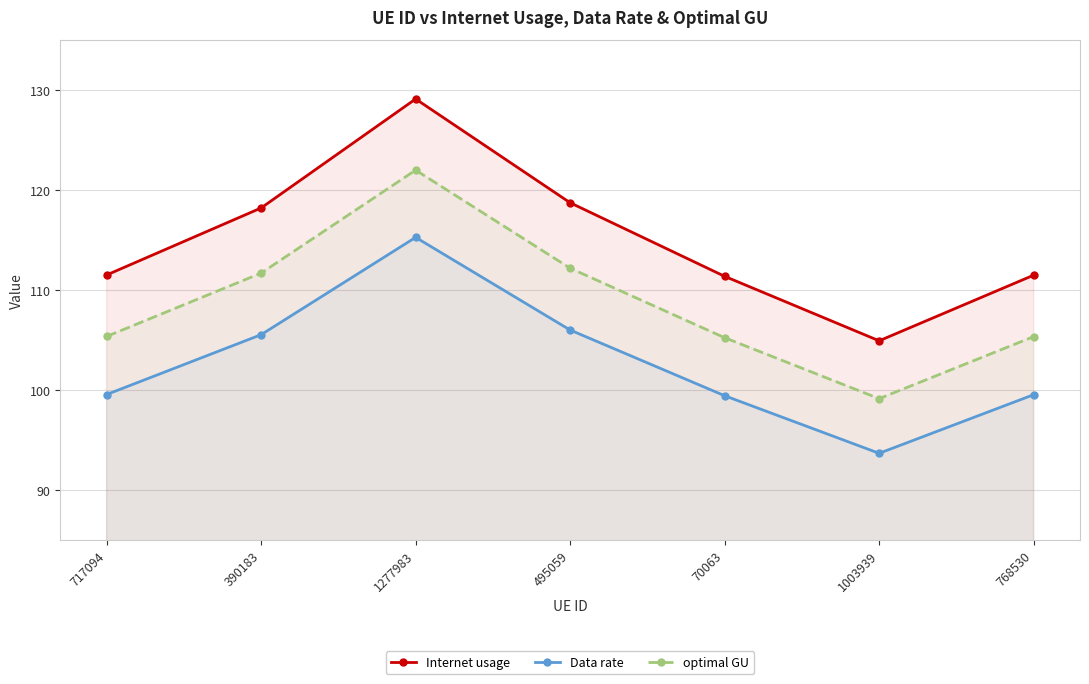

How many interior local peaks does the Data rate series have?

1